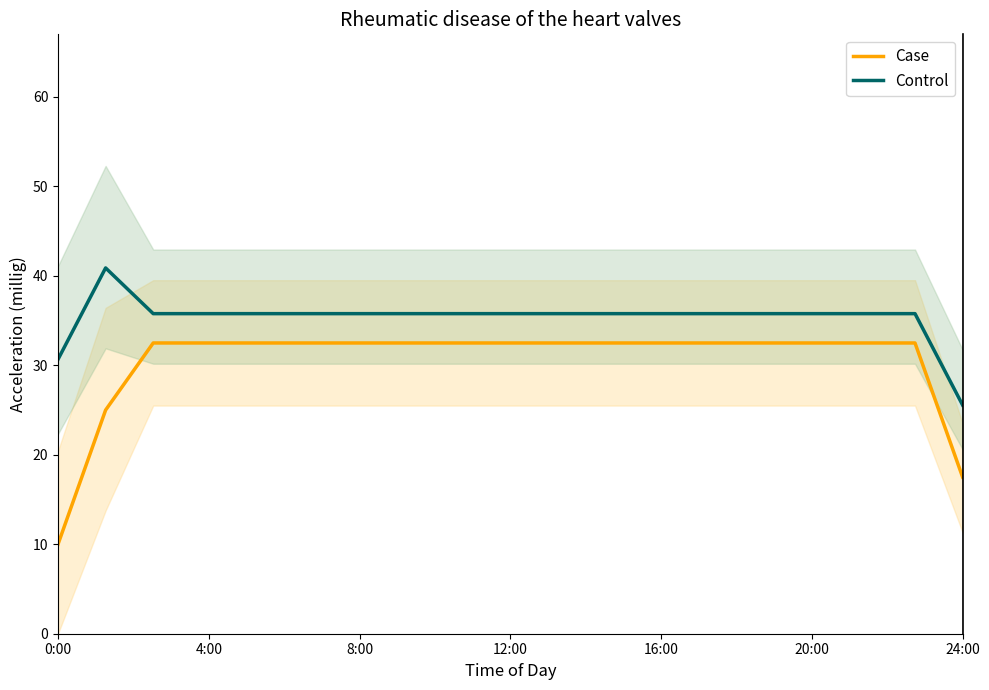

How many values in the Control series exceed 35?

18